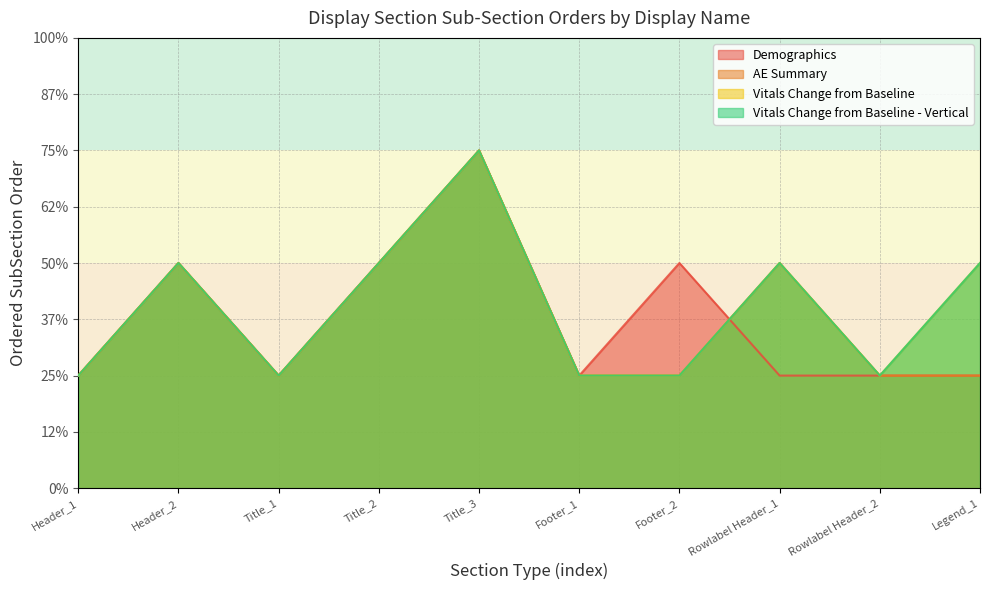

True or false: Vitals Change from Baseline and Vitals Change from Baseline - Vertical intersect in this chart.

False